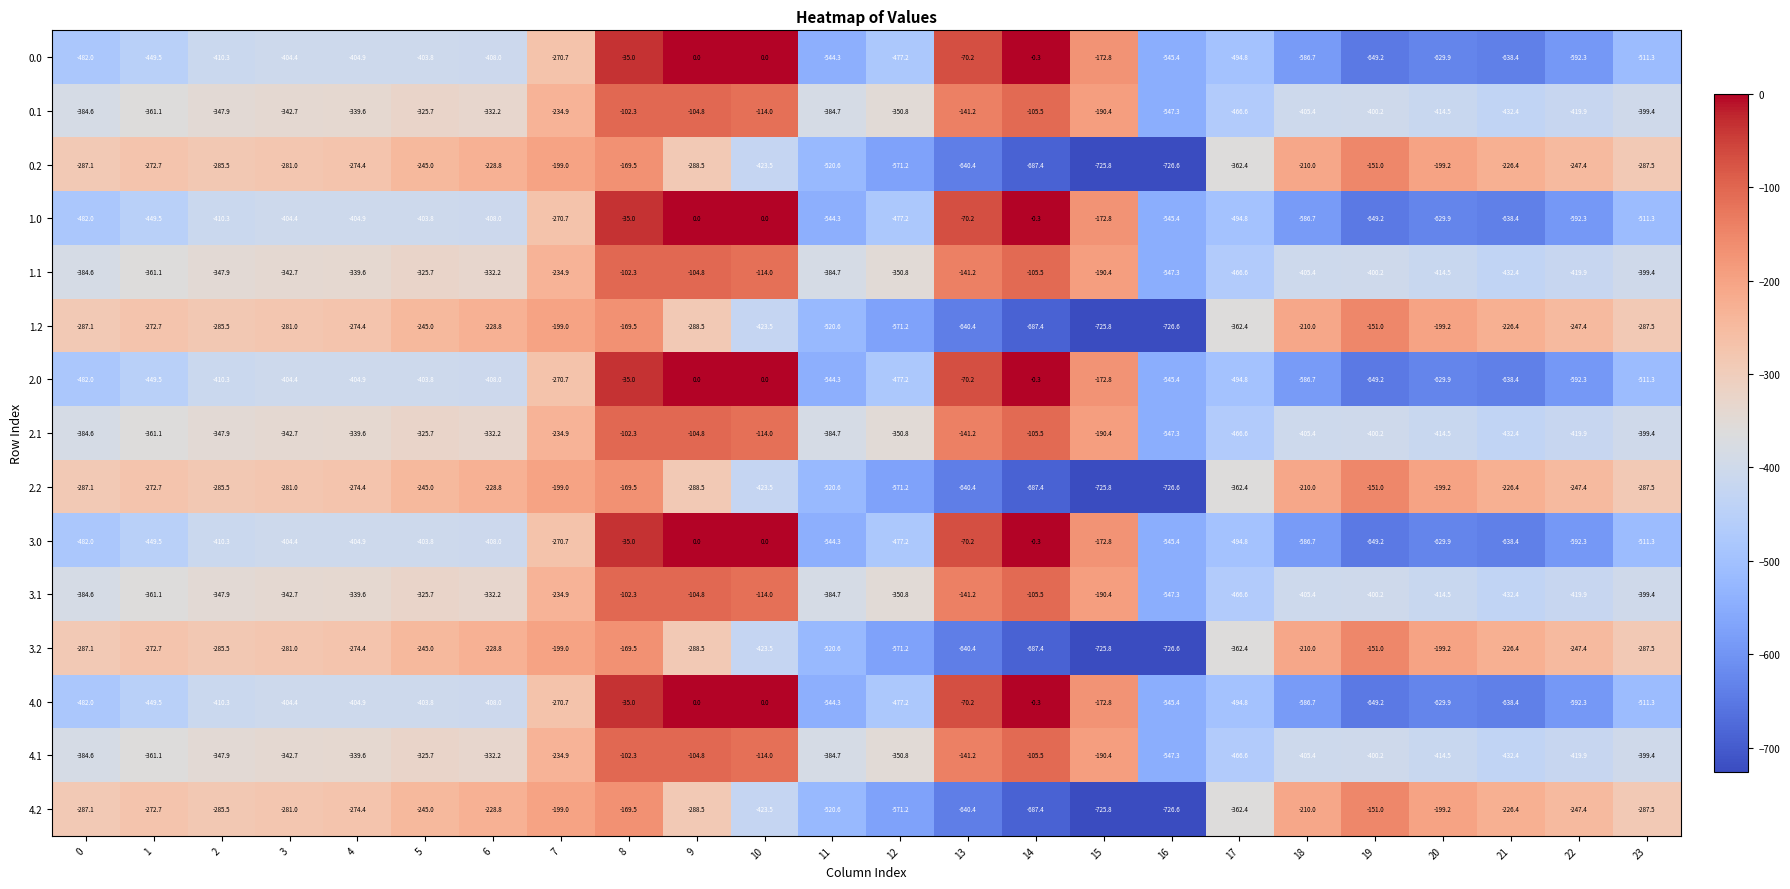

What is the difference between the second highest and minimum values in the 2.1 series?

442.5